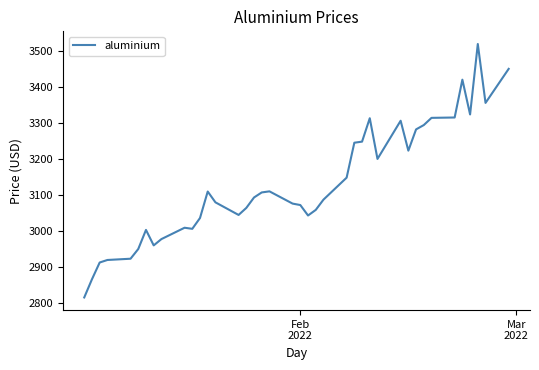

Does the chart display data point markers on the line(s)?

No